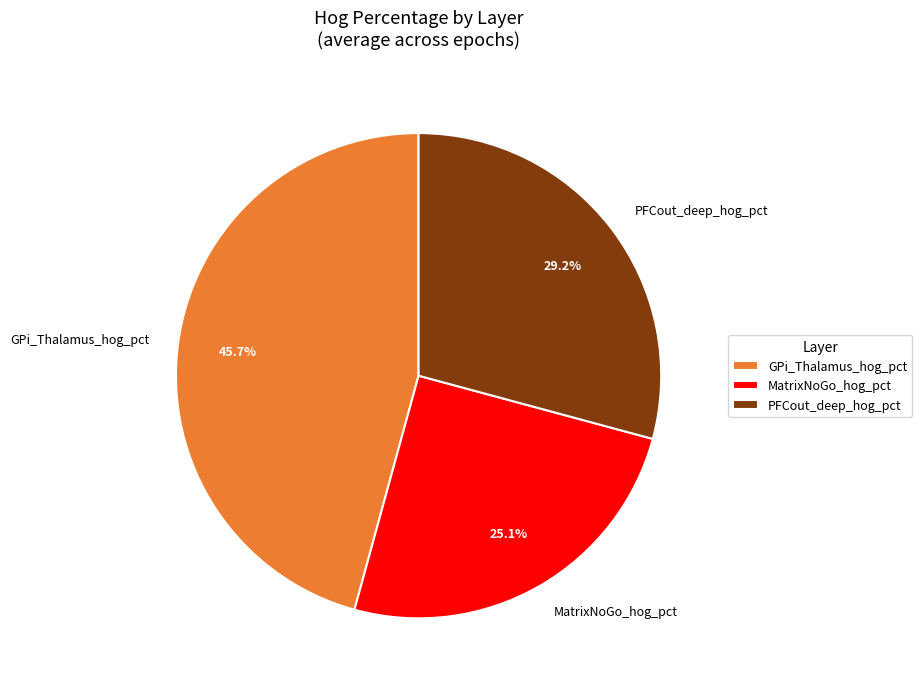

What is the smallest slice in the pie chart?

MatrixNoGo_hog_pct